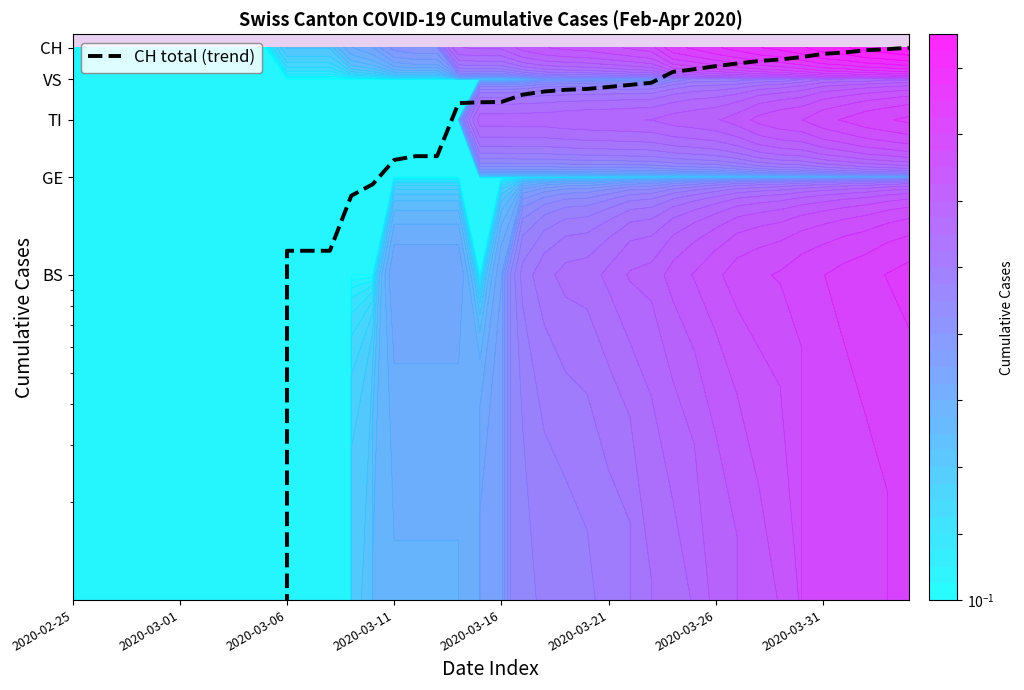

Is it true that the value at 38 is 4.9?

True